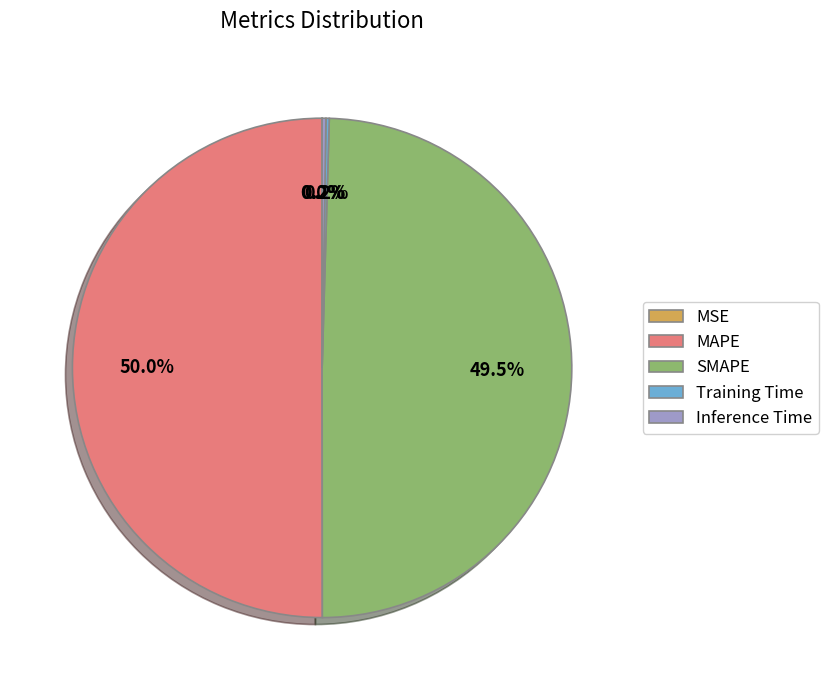

To the nearest percent, what is the average slice percentage?

20%